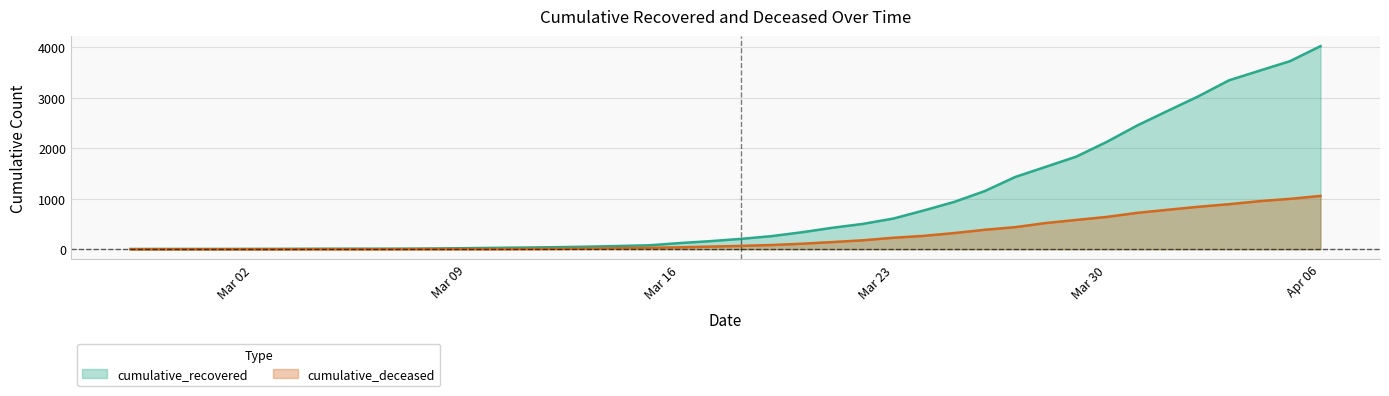

At which label is cumulative_recovered closest to 2014?

Mar 30